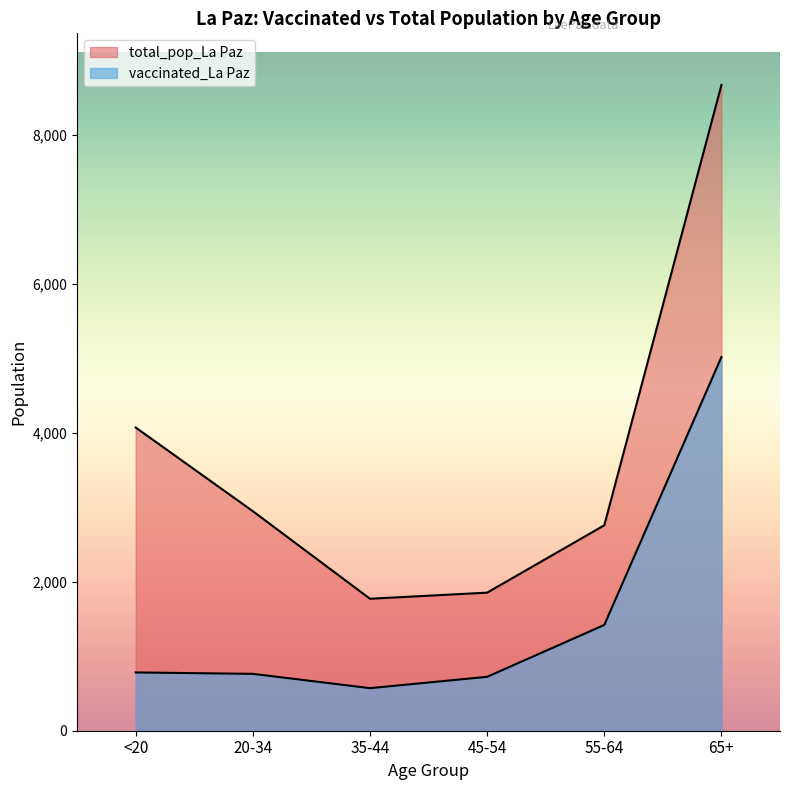

Where does the total_pop_La Paz series first go above 2949?

<20